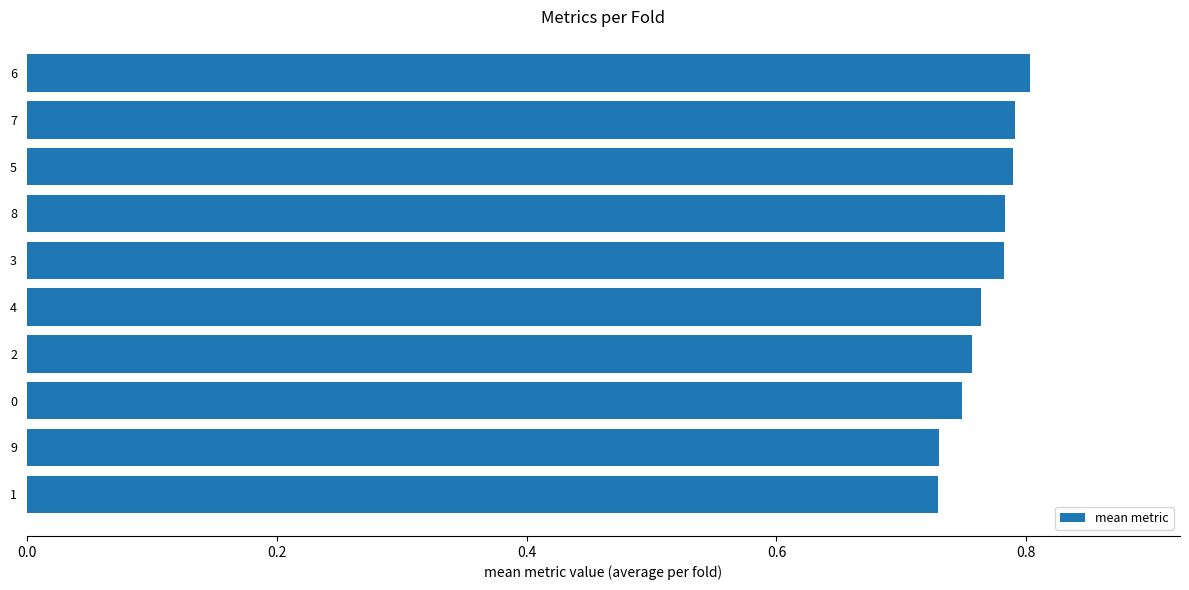

Are the bars horizontal?

Yes